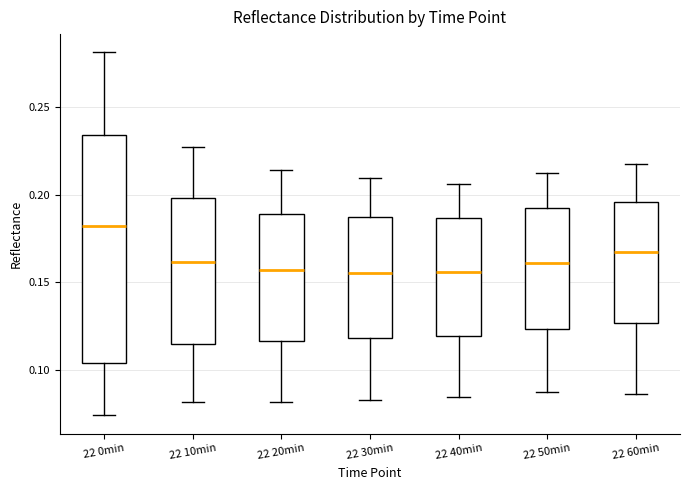

Reading left to right, transcribe this box plot: for each box, give where its median line is, the range the box spans, and where its two whiskers end, as read against the y-axis. The values are not printed on the chart, so give them approximately, as read against the axis.

22 0min: median 0.180, box 0.105 to 0.235, whiskers 0.075 to 0.280
22 10min: median 0.160, box 0.115 to 0.200, whiskers 0.080 to 0.225
22 20min: median 0.155, box 0.115 to 0.190, whiskers 0.080 to 0.215
22 30min: median 0.155, box 0.120 to 0.185, whiskers 0.085 to 0.210
22 40min: median 0.155, box 0.120 to 0.185, whiskers 0.085 to 0.205
22 50min: median 0.160, box 0.125 to 0.190, whiskers 0.090 to 0.210
22 60min: median 0.165, box 0.125 to 0.195, whiskers 0.085 to 0.220